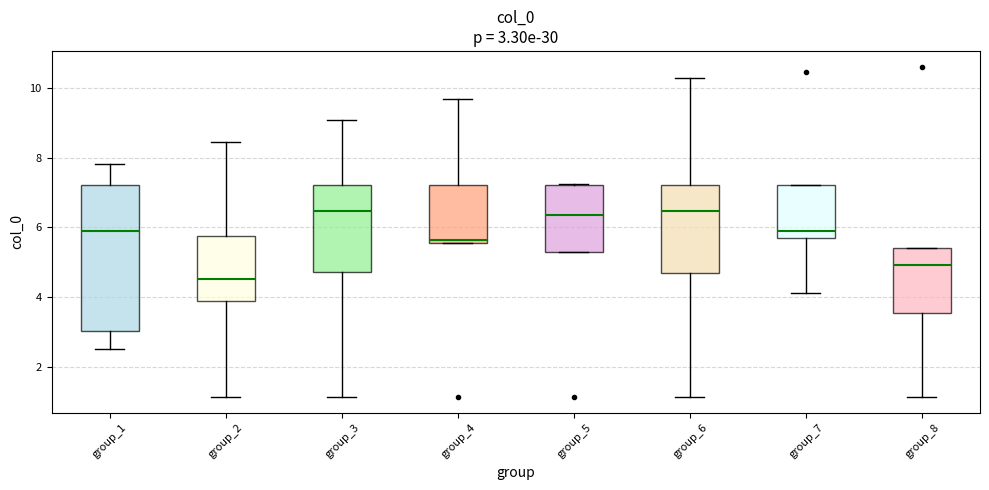

Comparing the boxes themselves (not the whiskers), which one is the tallest?

group_1